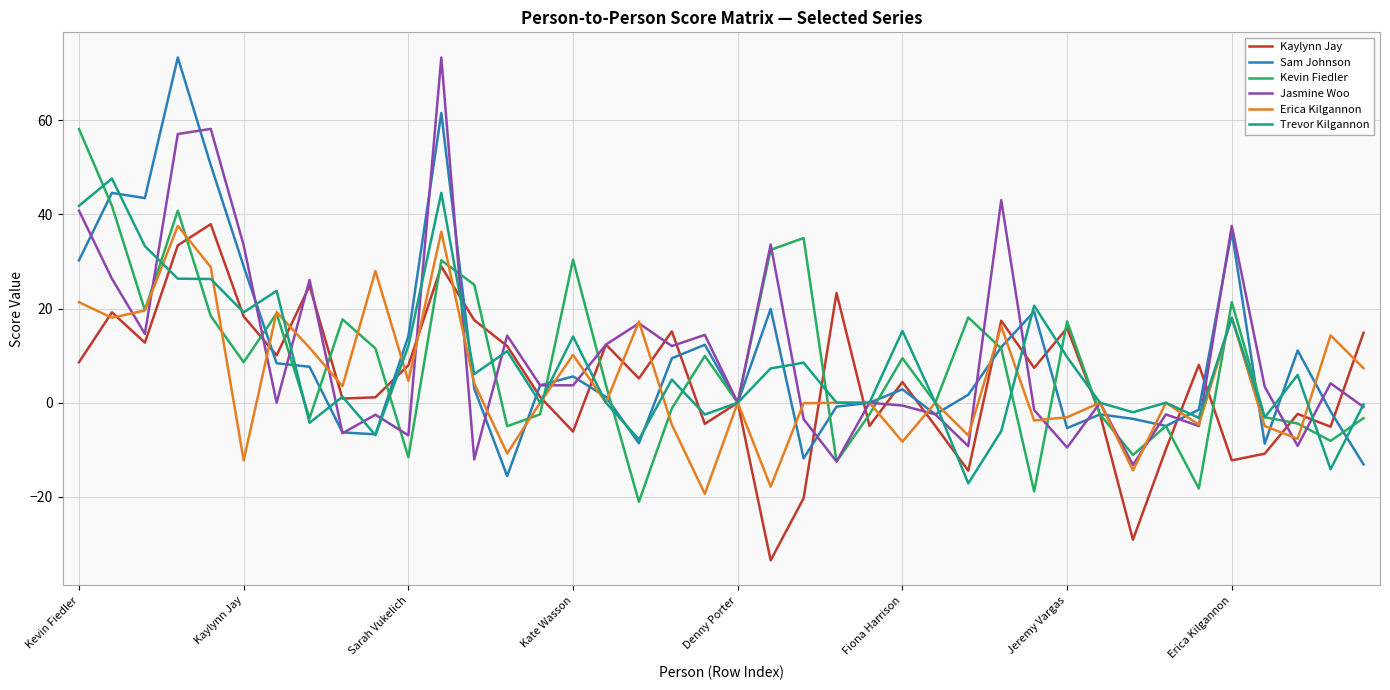

What are all the series names shown in the legend?

Kaylynn Jay, Sam Johnson, Kevin Fiedler, Jasmine Woo, Erica Kilgannon, Trevor Kilgannon